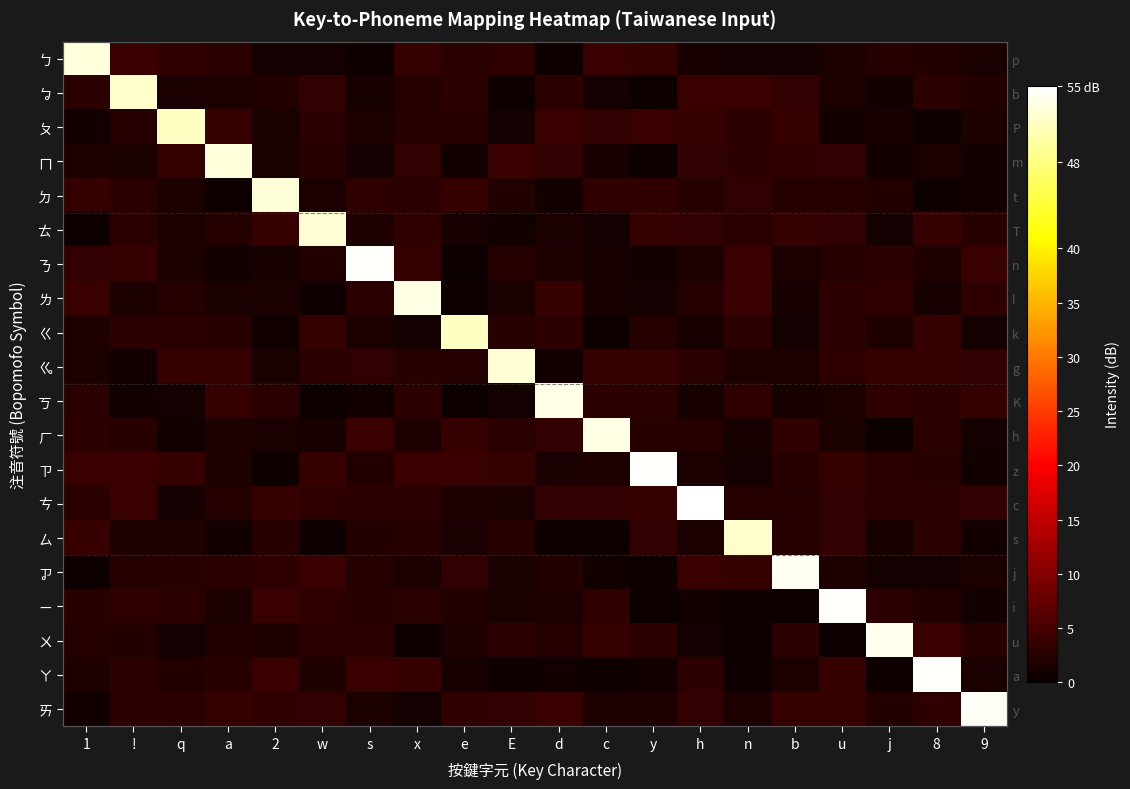

True or false: ㄌ has a value of 4.0 at n.

True